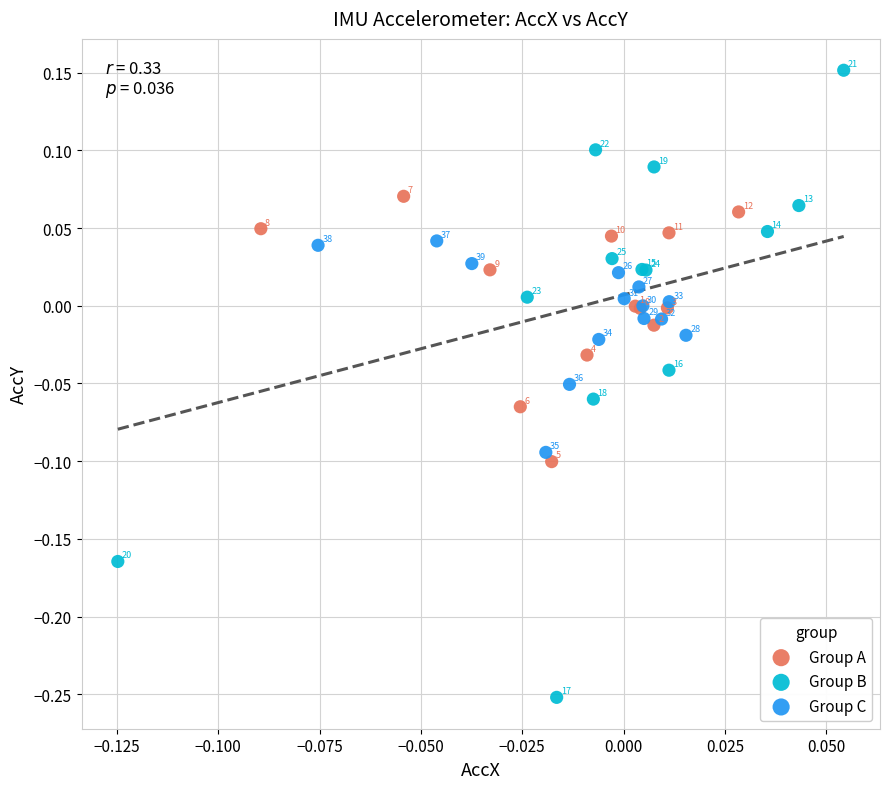

Which series has the largest Y range (max minus min)?

Group B